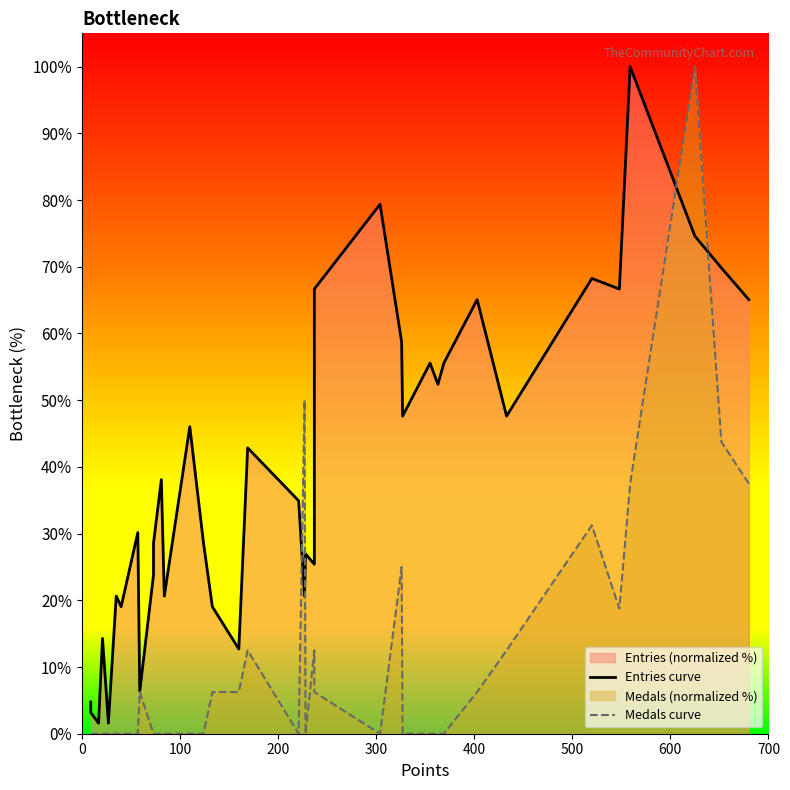

At how many categories does at least one series exceed 95?

2